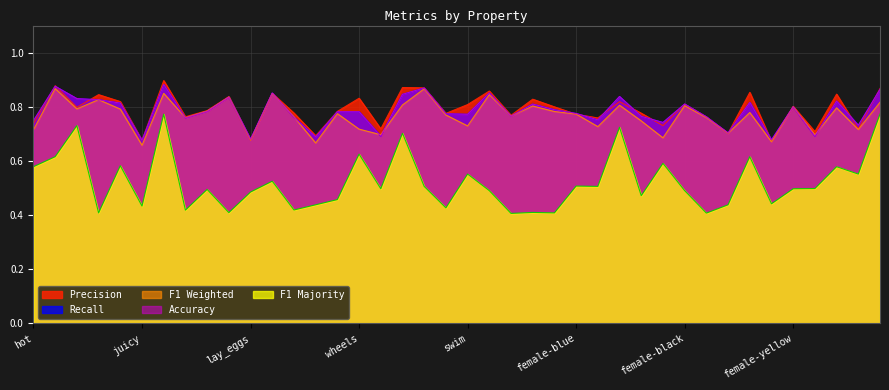

True or false: r has more than 0 points higher than both neighbors.

True